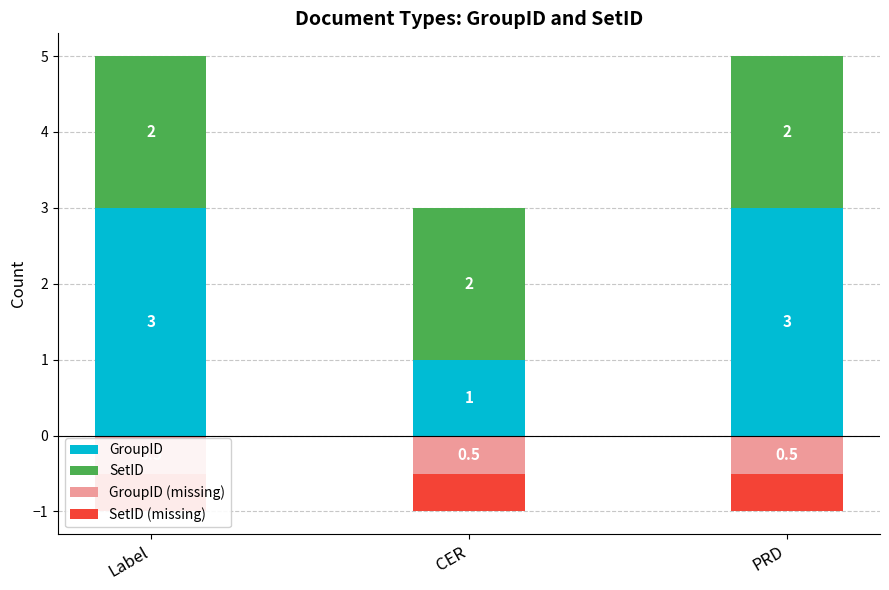

Reading left to right, what are all the values shown in this chart?

GroupID: 3.0	1.0	3.0
SetID: 2.0	2.0	2.0
GroupID (missing): -0.5	-0.5	-0.5
SetID (missing): -0.5	-0.5	-0.5